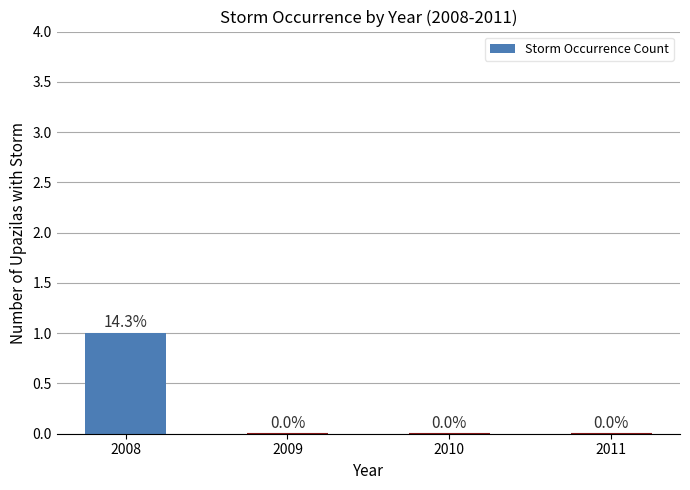

True or false: the data shows 1 at 2008.

True